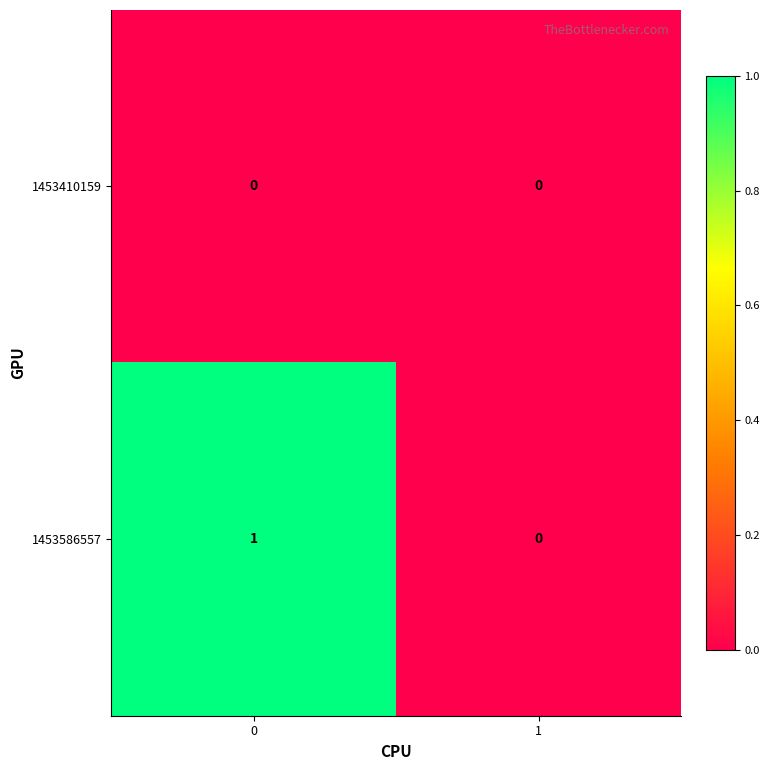

What is the total value across all series at 0?

1